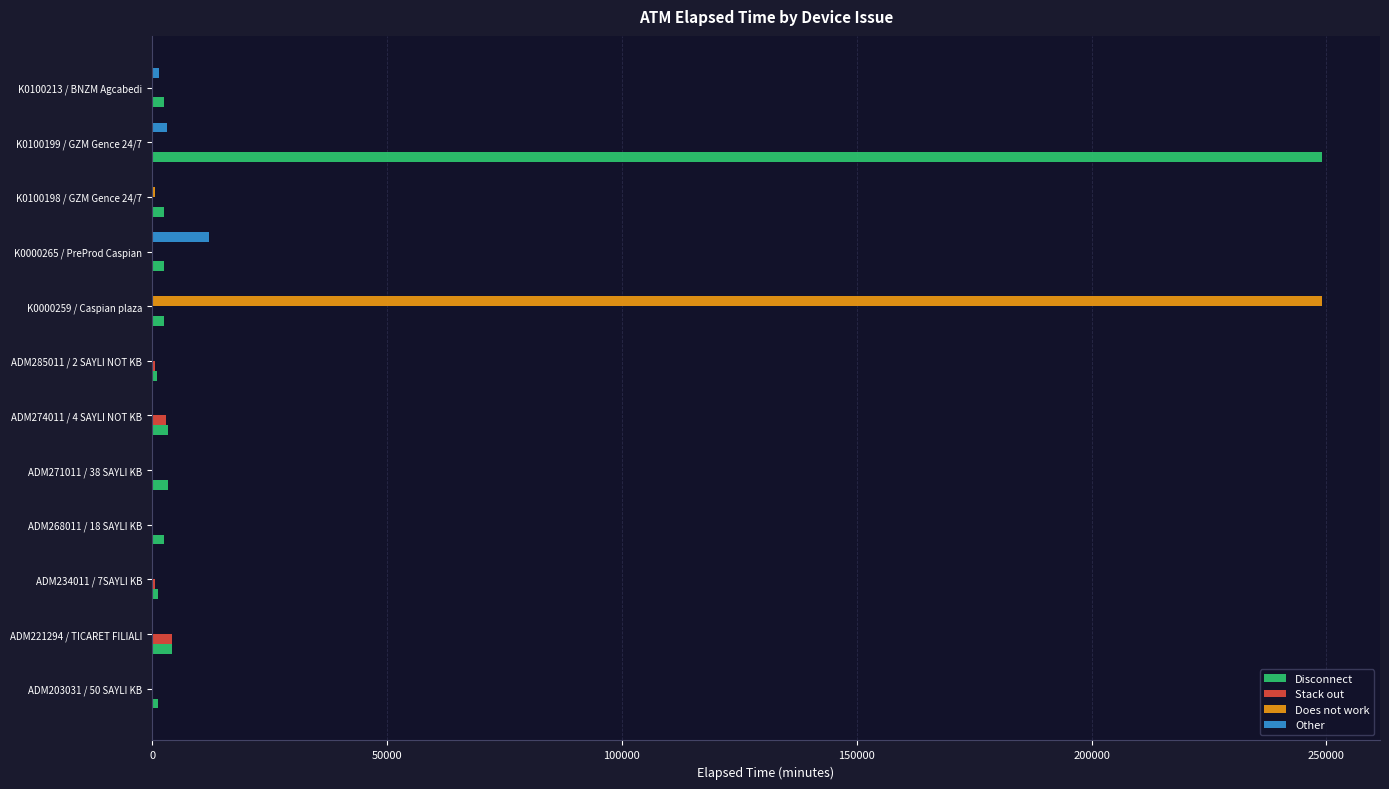

The value of Stack out at K0000265 / PreProd Caspian is 0. True or false?

True